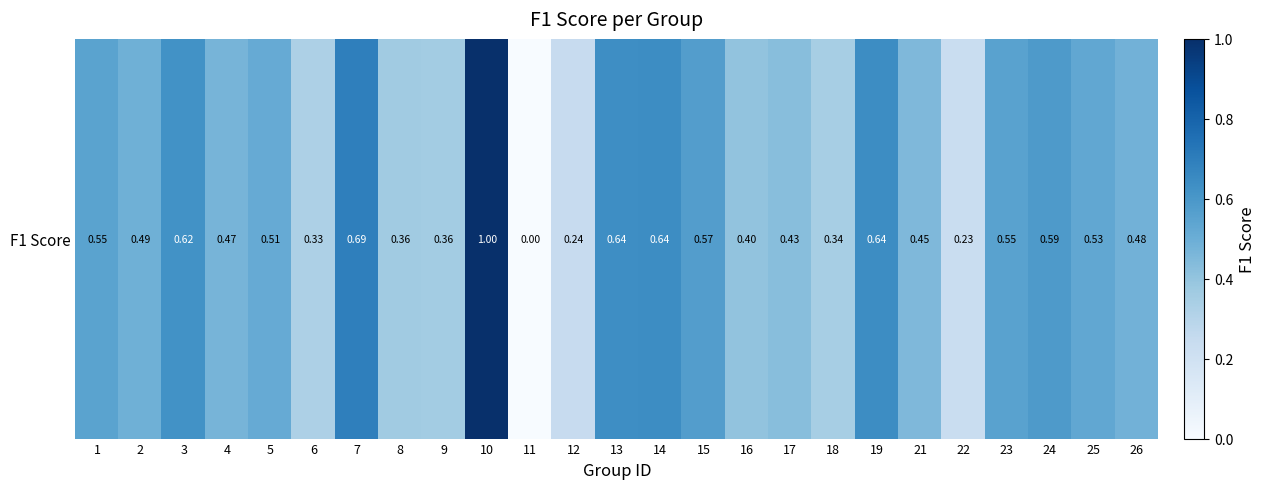

What is the greatest value displayed?

1.0